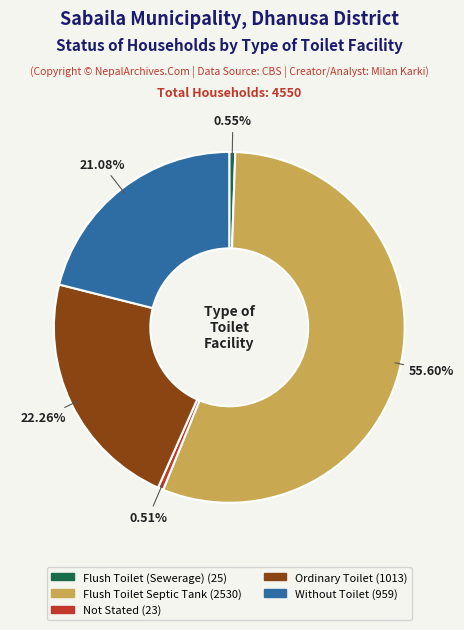

What percentage is the Ordinary Toilet slice, to the nearest percent?

22%